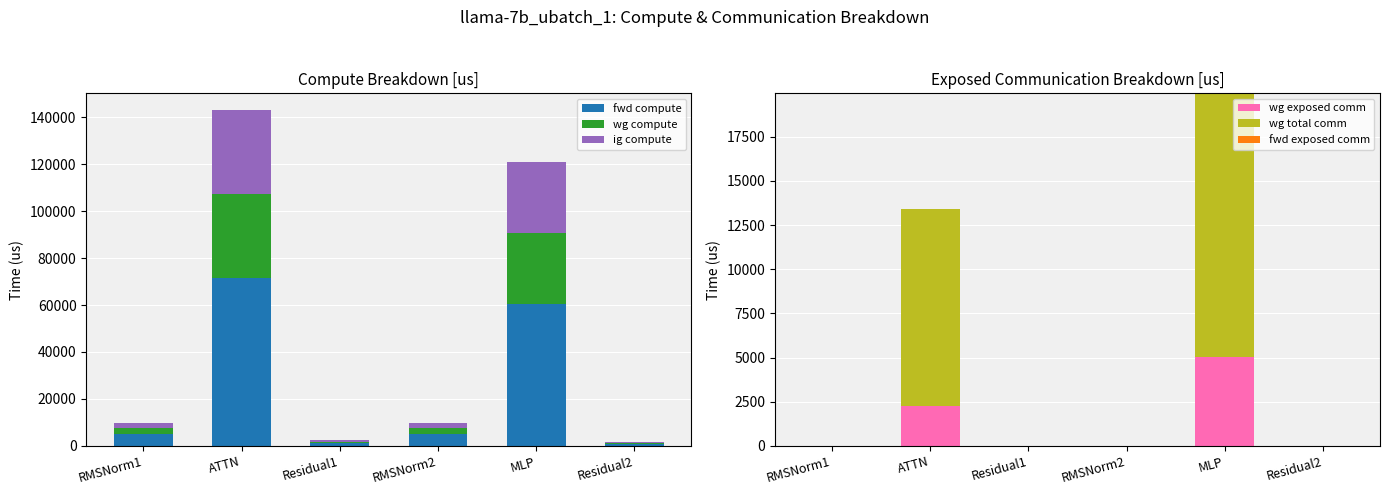

Is it true that wg compute equals 180.3 at Residual2?

False